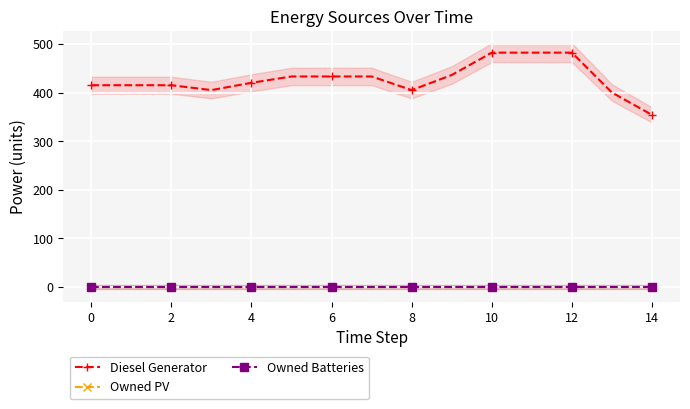

At which category is the sum across all series the highest?

10